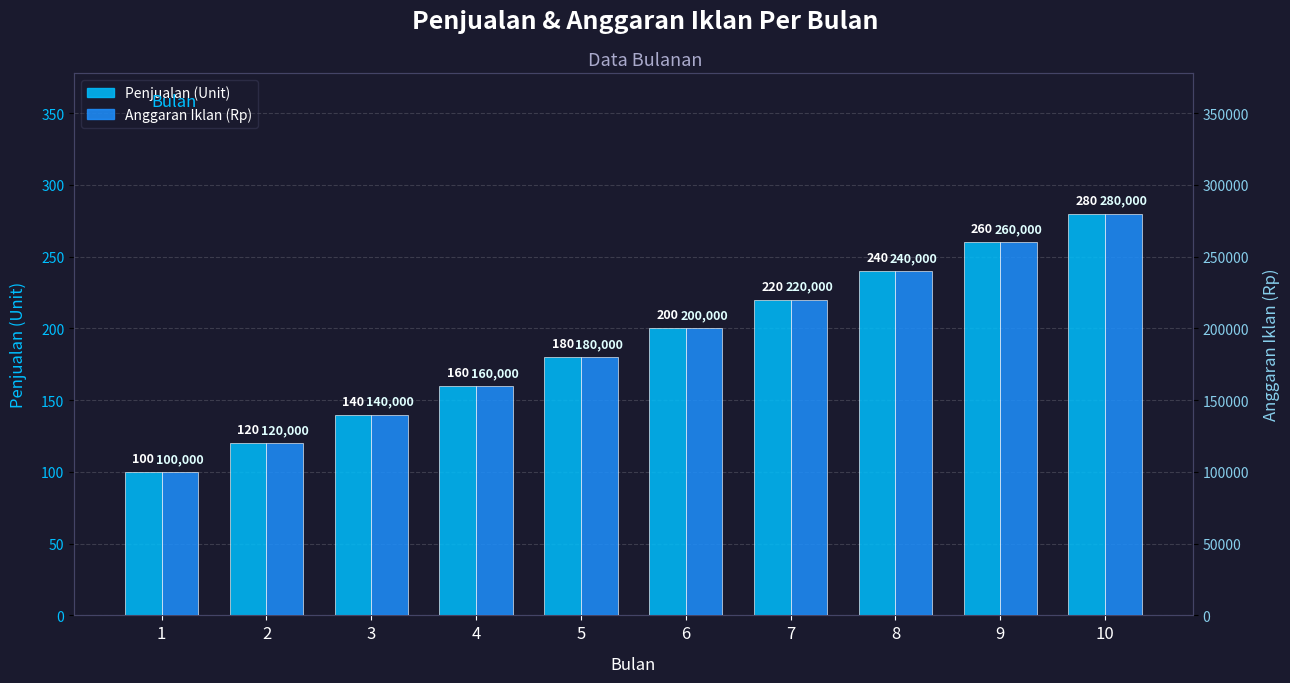

What is the sum of the Anggaran Iklan (Rp) values at 7 and 4?

380000